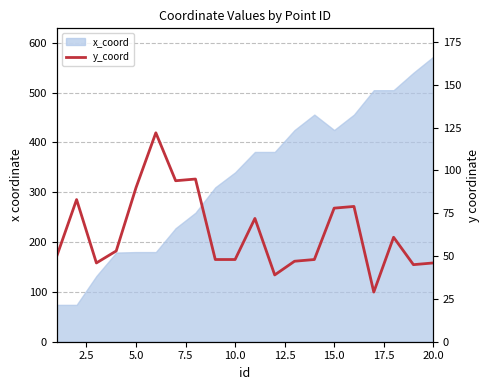

Is this an area chart (filled region under the line)?

No